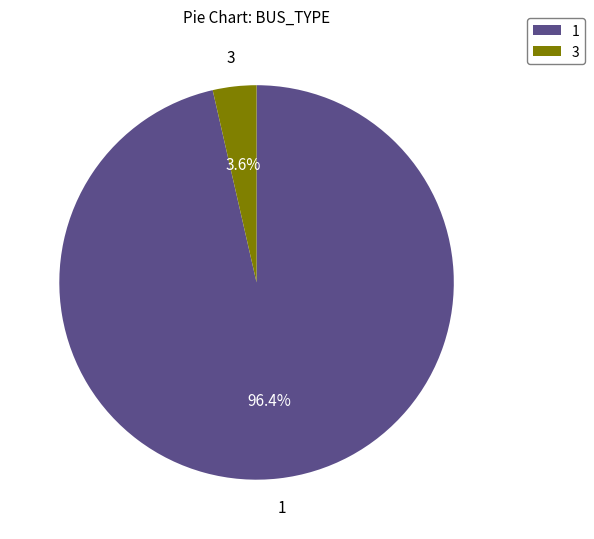

Count the number of slices in the pie.

2